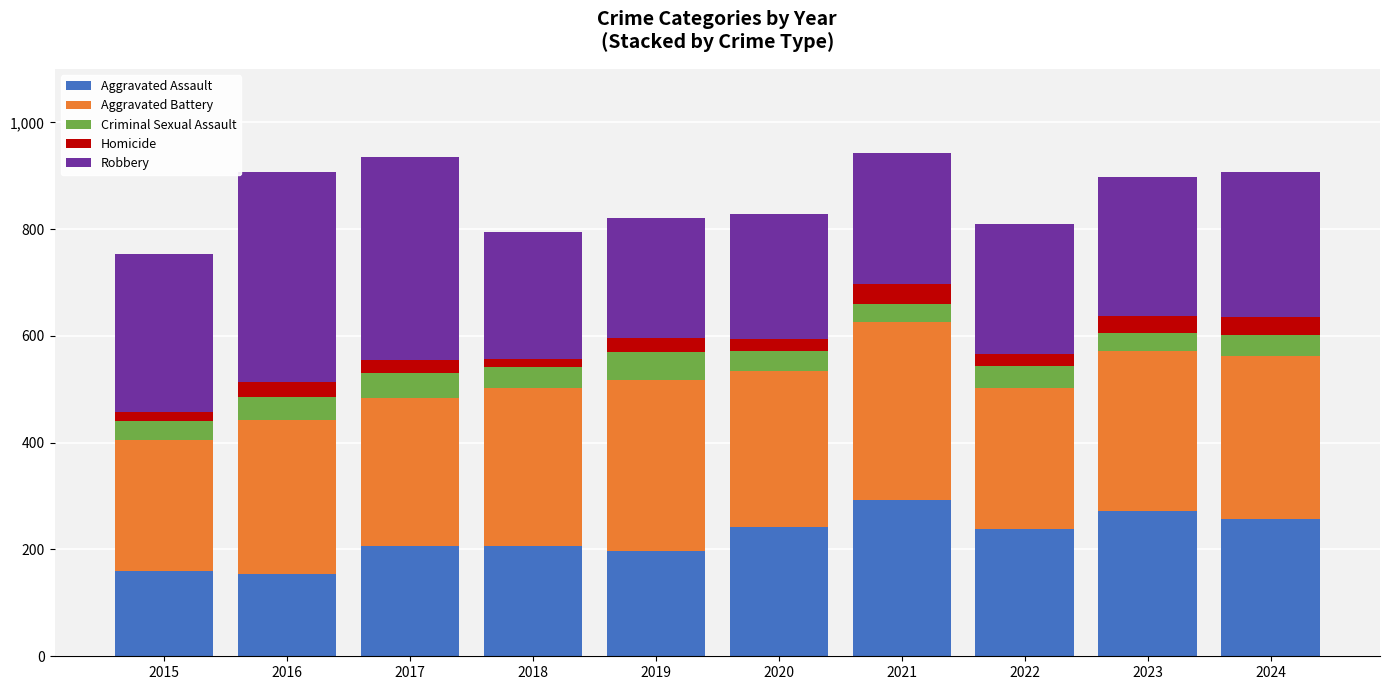

How many bars are there in total?

10